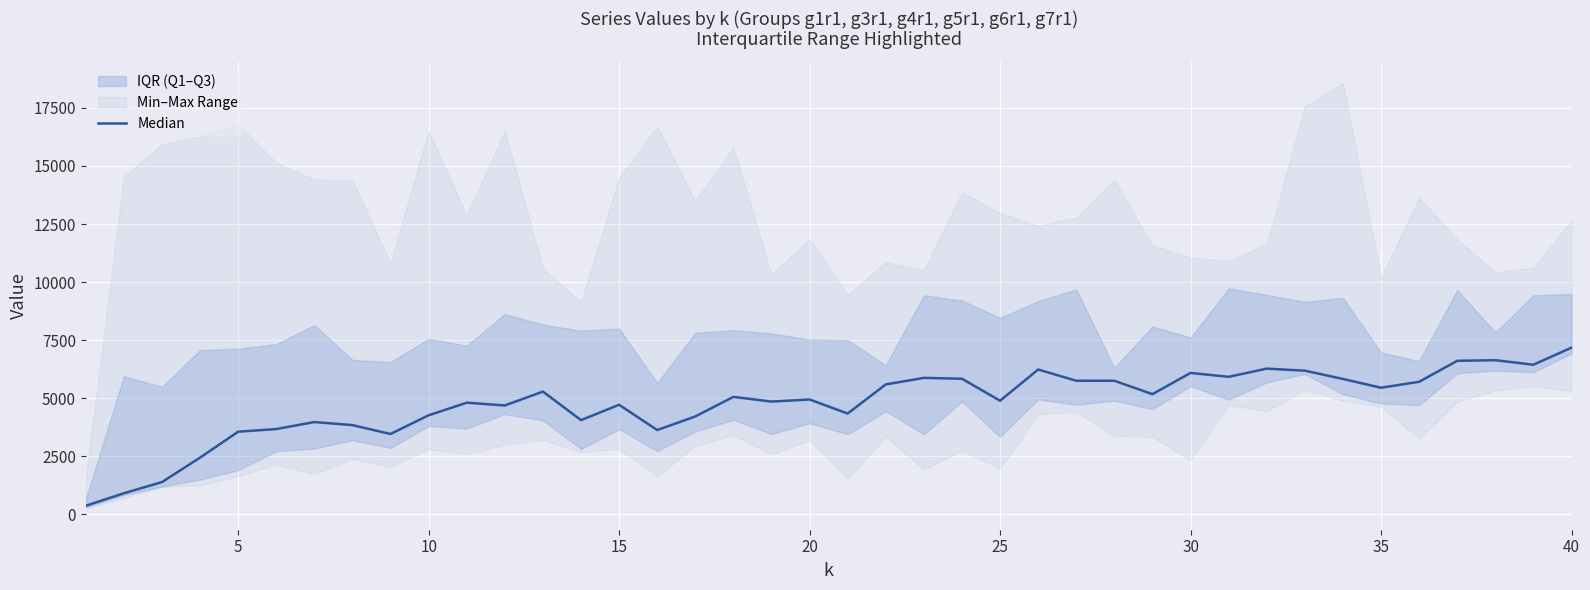

How many categories are shown in the chart?

40